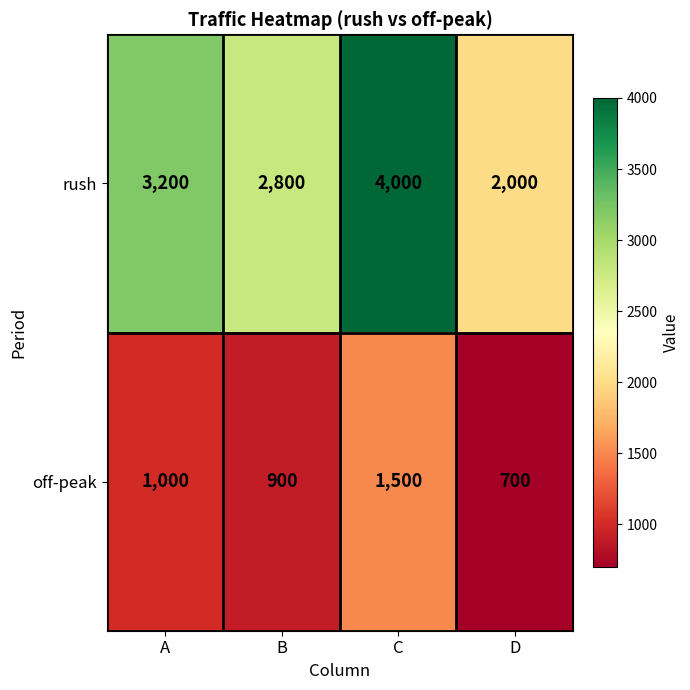

At which category does the chart reach its peak across all series?

C